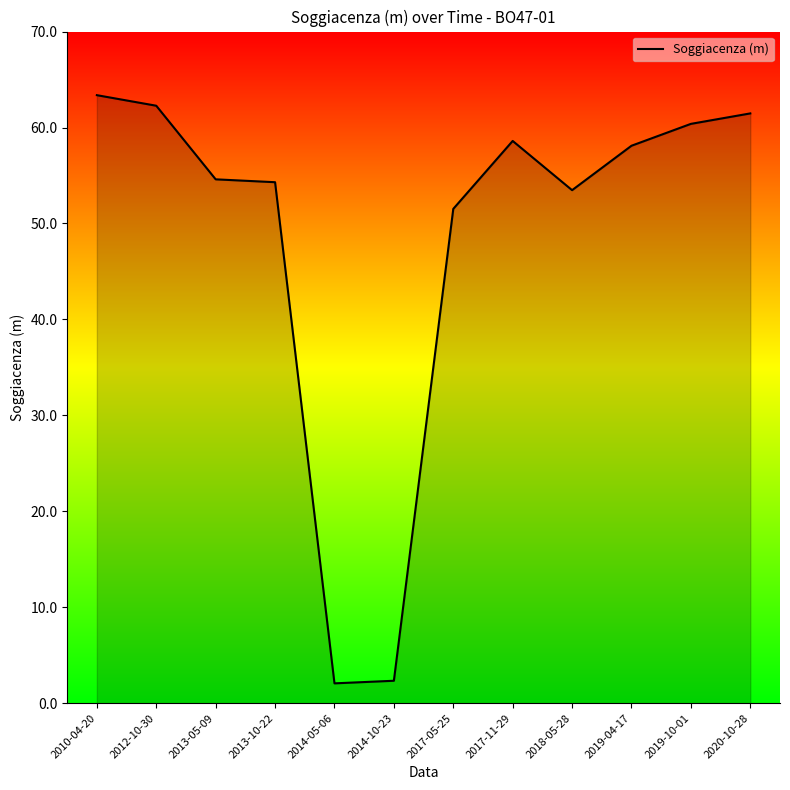

What is the approximate value at 2014-05-06?

2.1